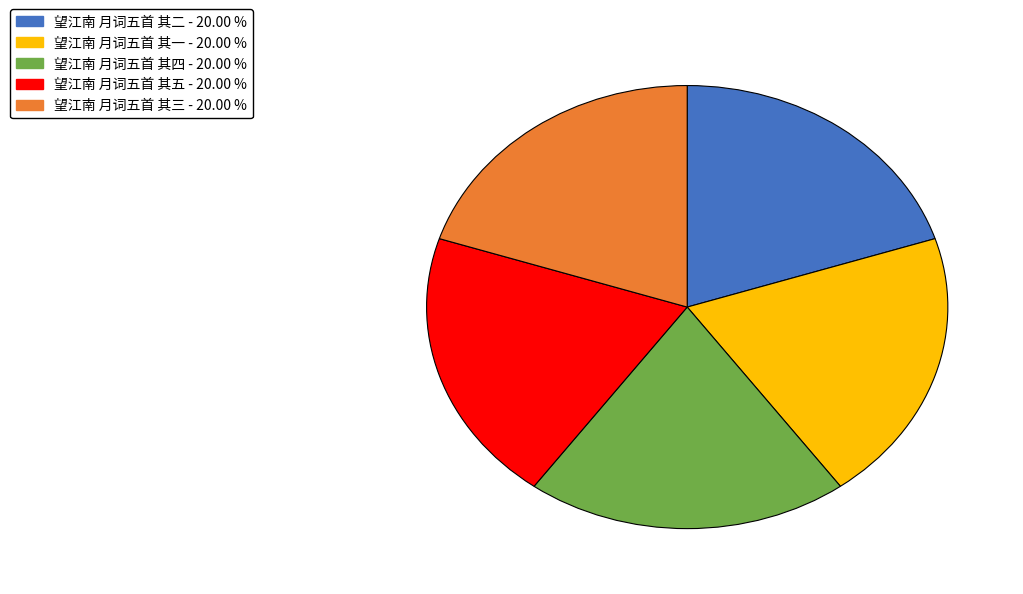

What is the ratio of the value at 望江南 月词五首 其二 to the value at 望江南 月词五首 其四?

1.0